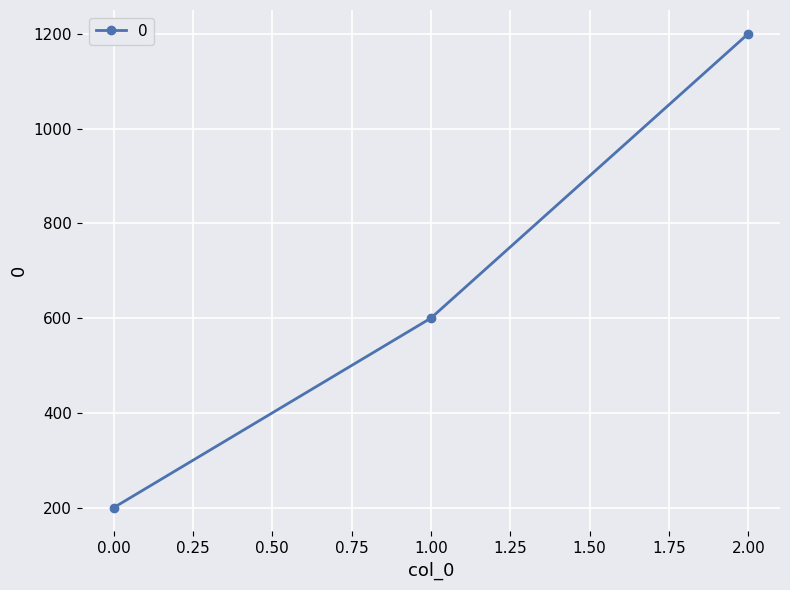

Read the value at 2.00, to the nearest 100.

1200